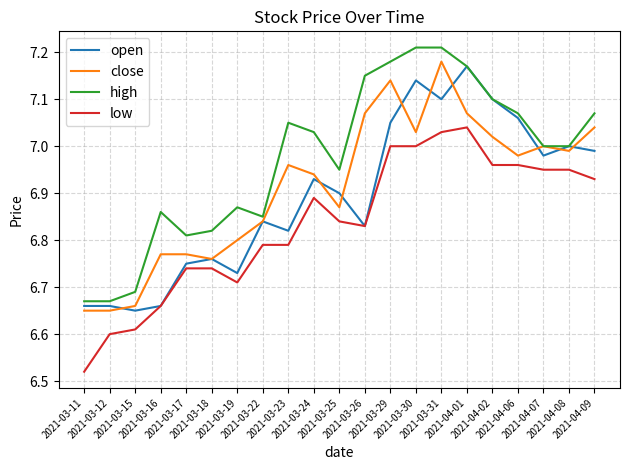

The low series shows 2.3 at 2021-03-31. True or false?

False